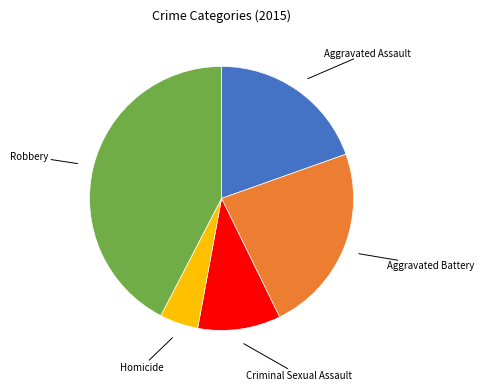

Is there a majority slice in this chart?

No